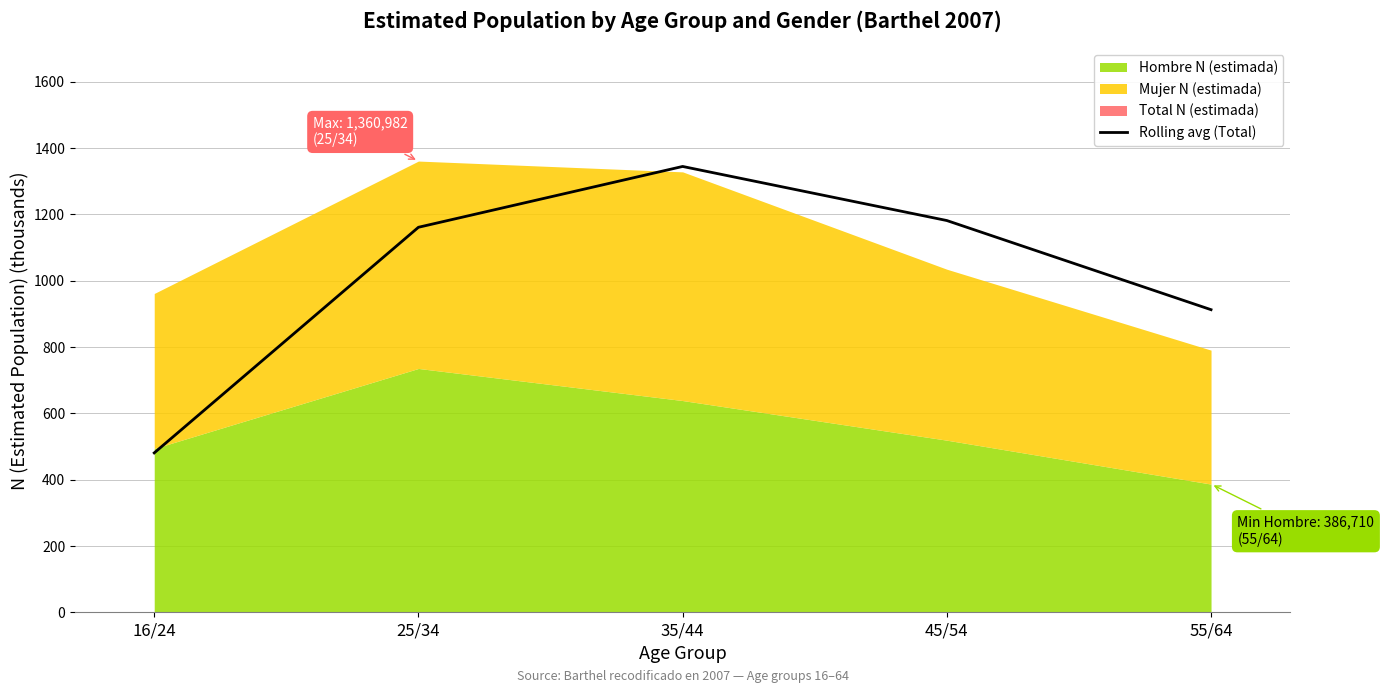

How many interior local peaks (higher than both neighbors) does the data have?

1